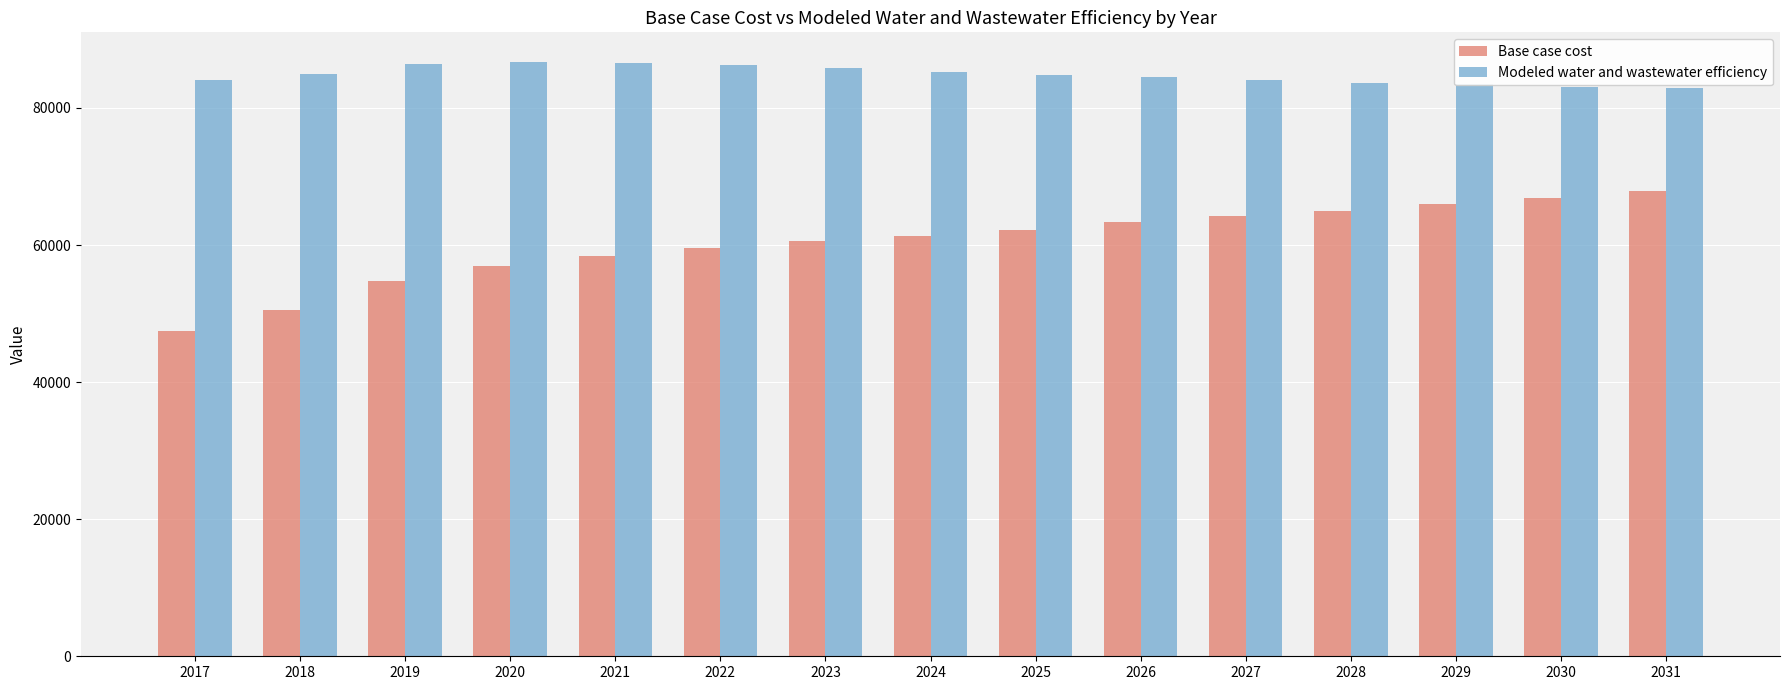

At which category does the chart reach its minimum across all series?

2017